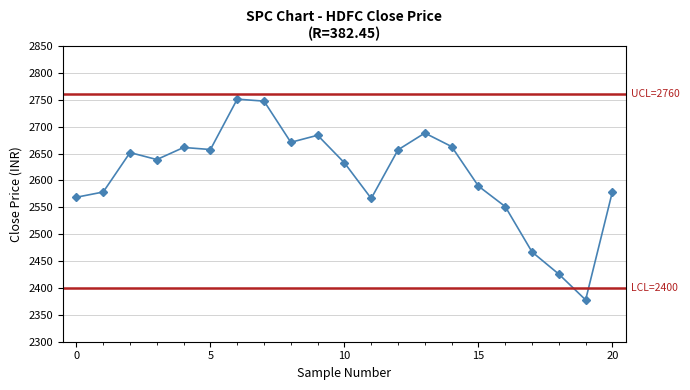

What is the minimum value shown in the chart?

2377.8